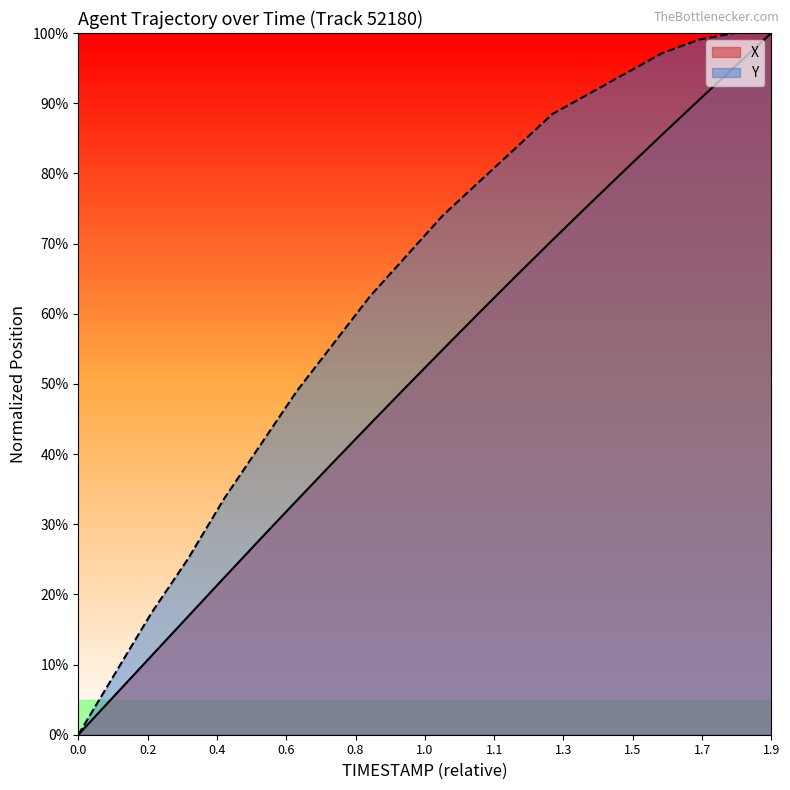

At which category is the sum across all series the highest?

1.9